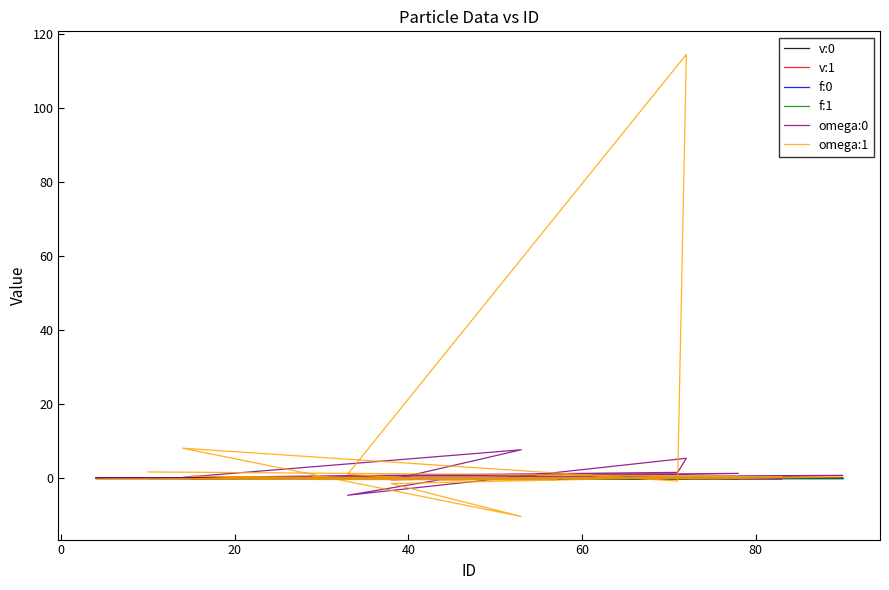

What is the smallest value displayed?

-10.4